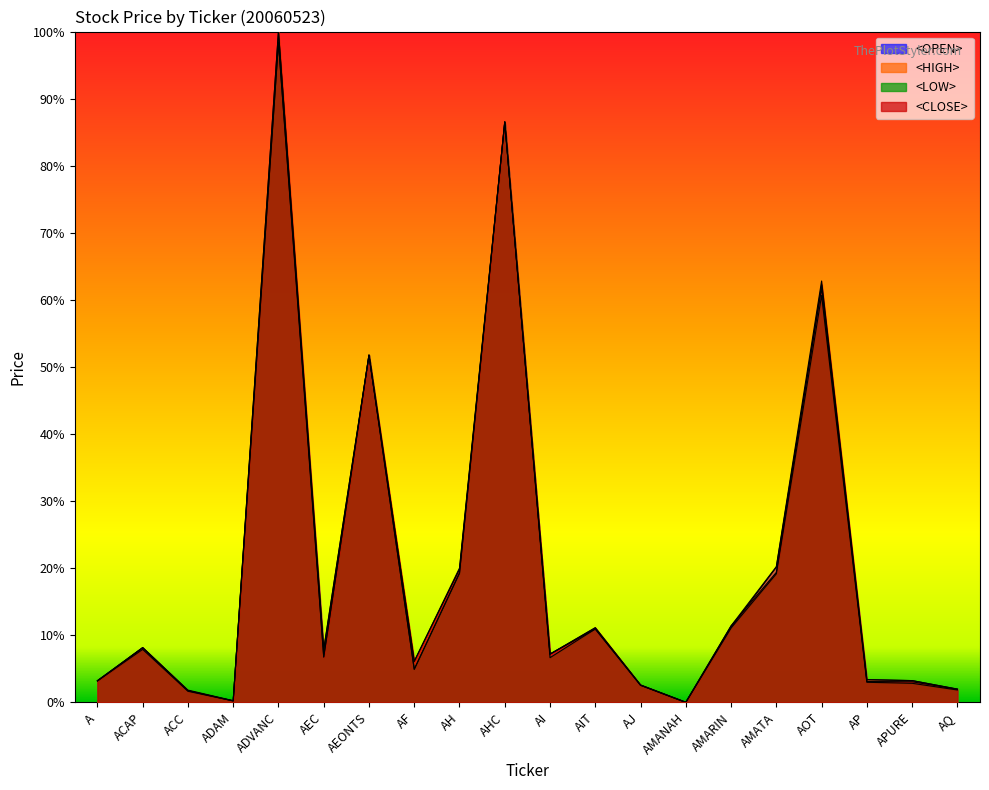

Is the value of <OPEN> at AH greater than the value of <LOW> at AQ?

Yes